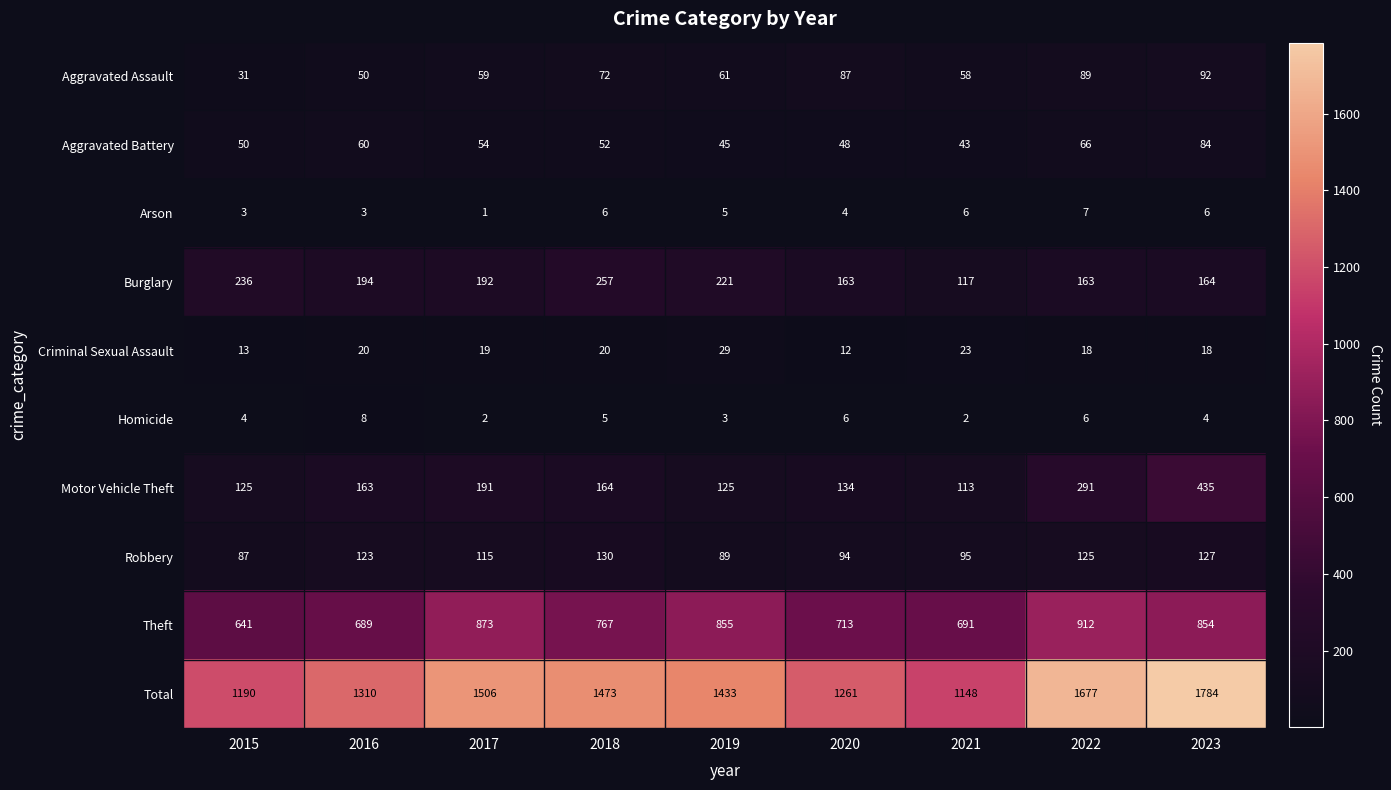

The Theft series shows 1178 at 2019. True or false?

False